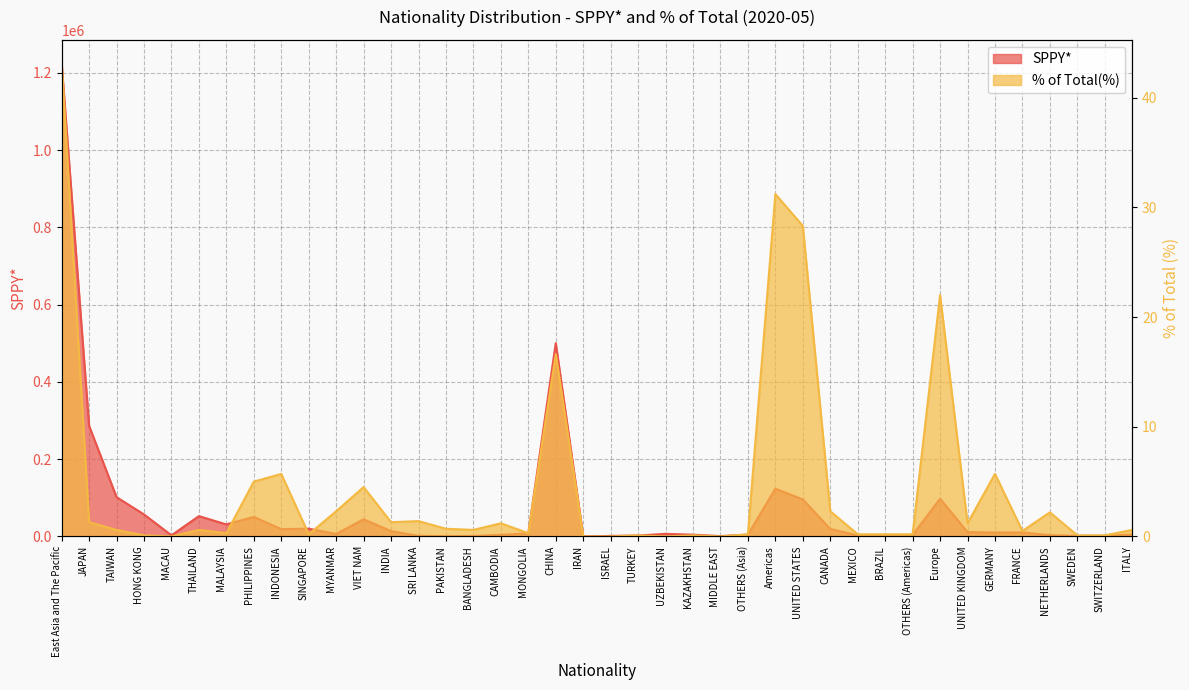

At which label does % of Total(%) reach its peak?

East Asia and The Pacific